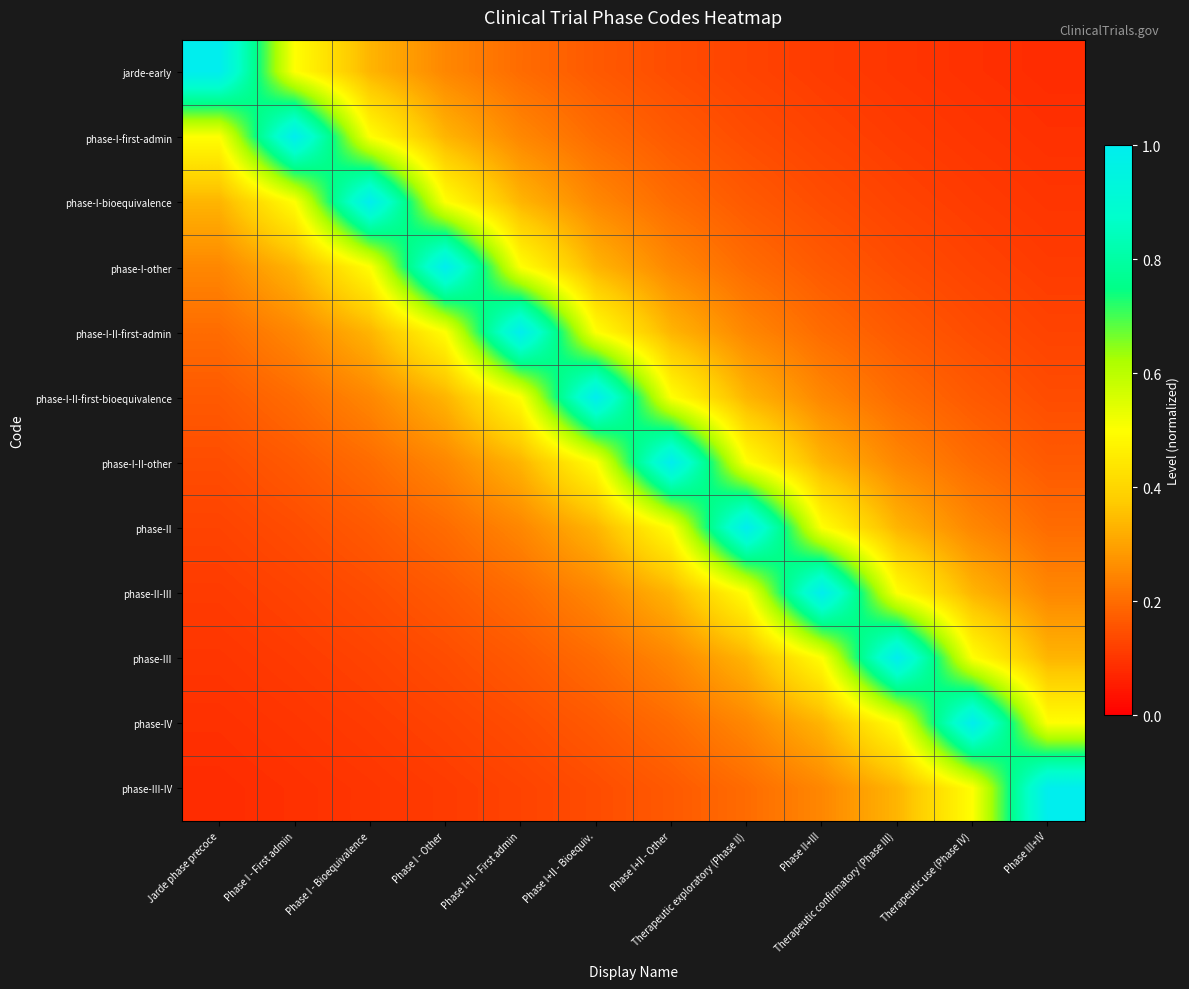

Which label corresponds to the smallest value in the chart?

Phase III+IV